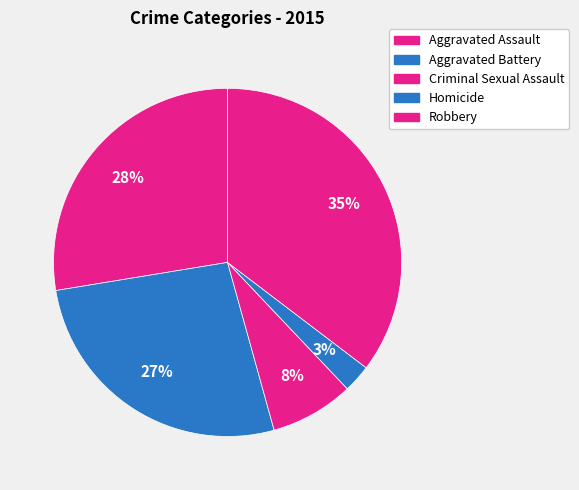

How many segments does this pie chart have?

5